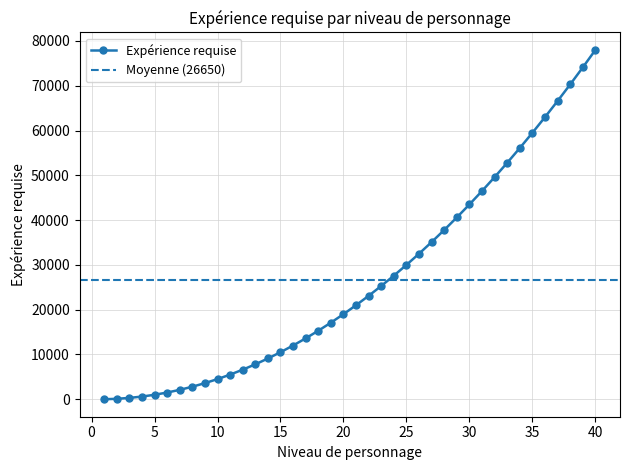

Rank the categories by value from highest to lowest.

40, 39, 38, 37, 36, 35, 34, 33, 32, 31, 30, 29, 28, 27, 26, 25, 24, 23, 22, 21, 20, 19, 18, 17, 16, 15, 14, 13, 12, 11, 10, 9, 8, 7, 6, 5, 4, 3, 2, 1